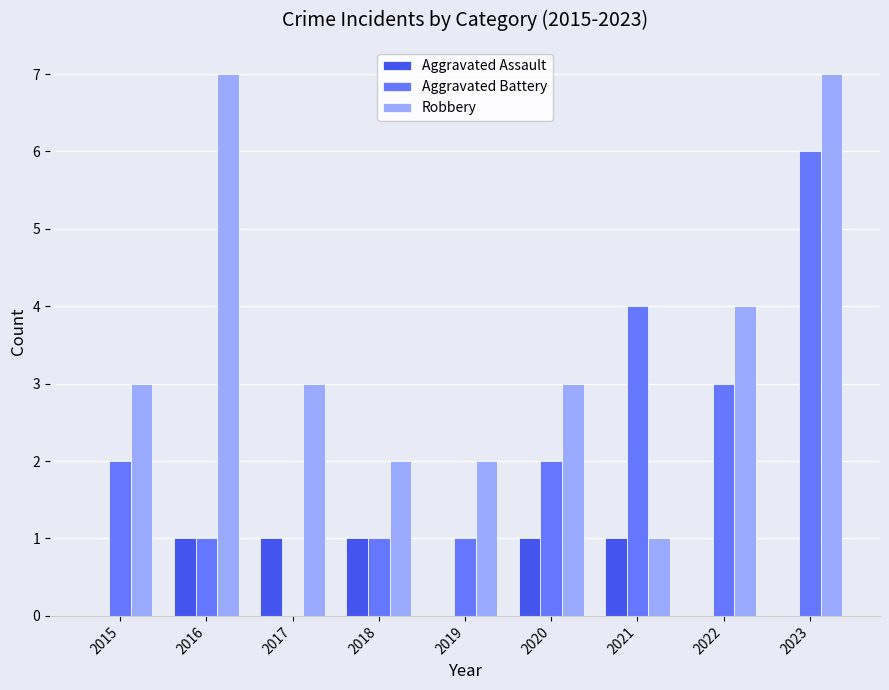

How many distinct data groups are displayed?

3